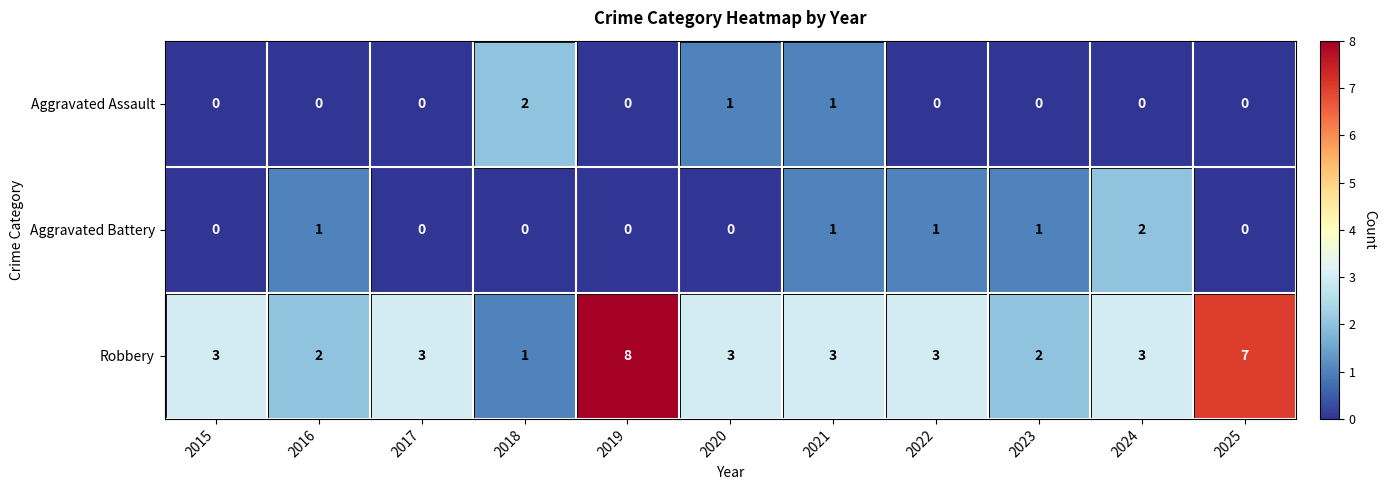

At 2018, list the series in order from largest to smallest.

Aggravated Assault, Robbery, Aggravated Battery